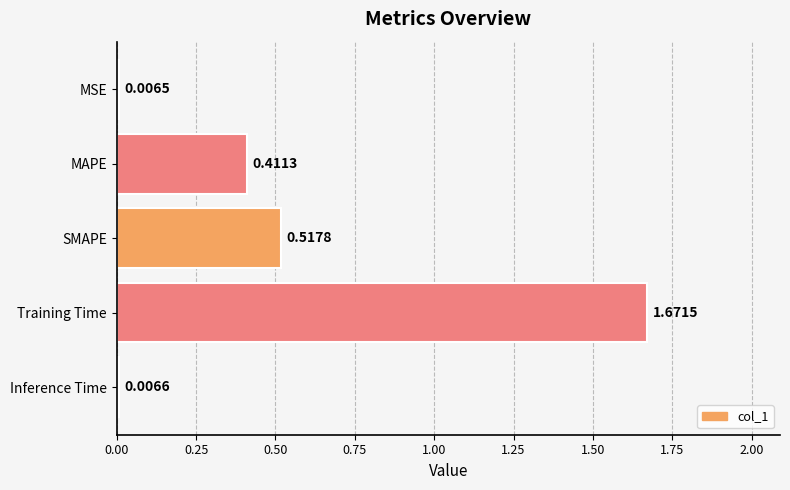

List the labels in order of value, largest first.

Training Time, SMAPE, MAPE, Inference Time, MSE